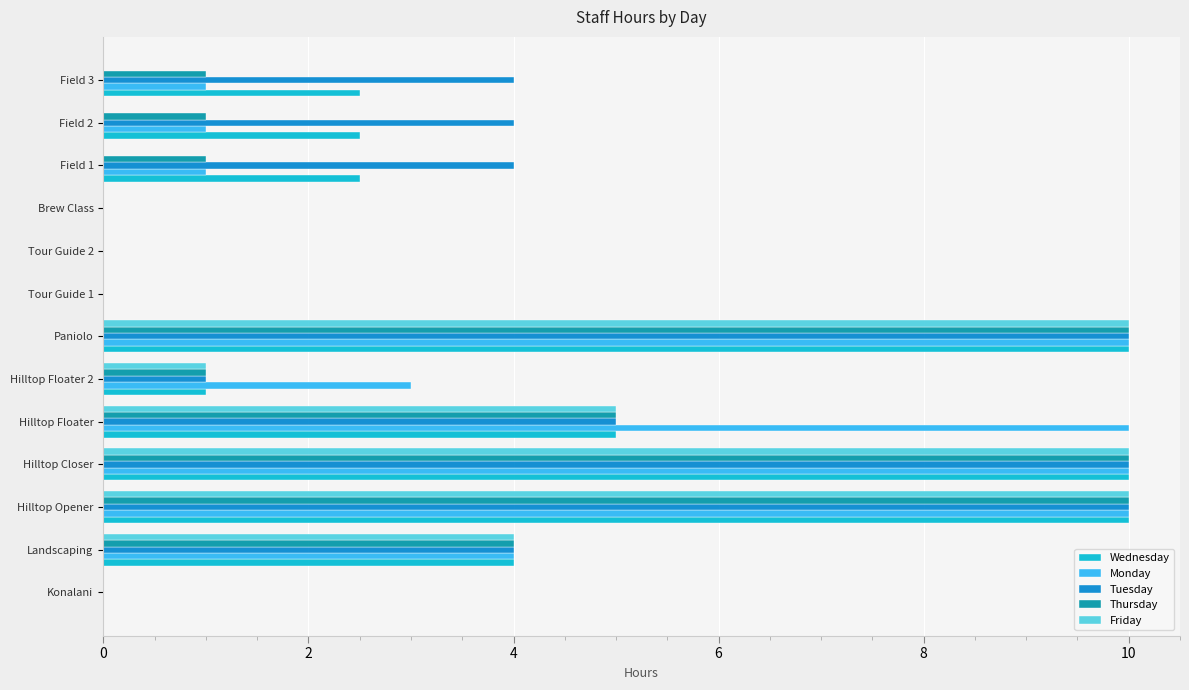

Which series has the largest total across all categories?

Tuesday